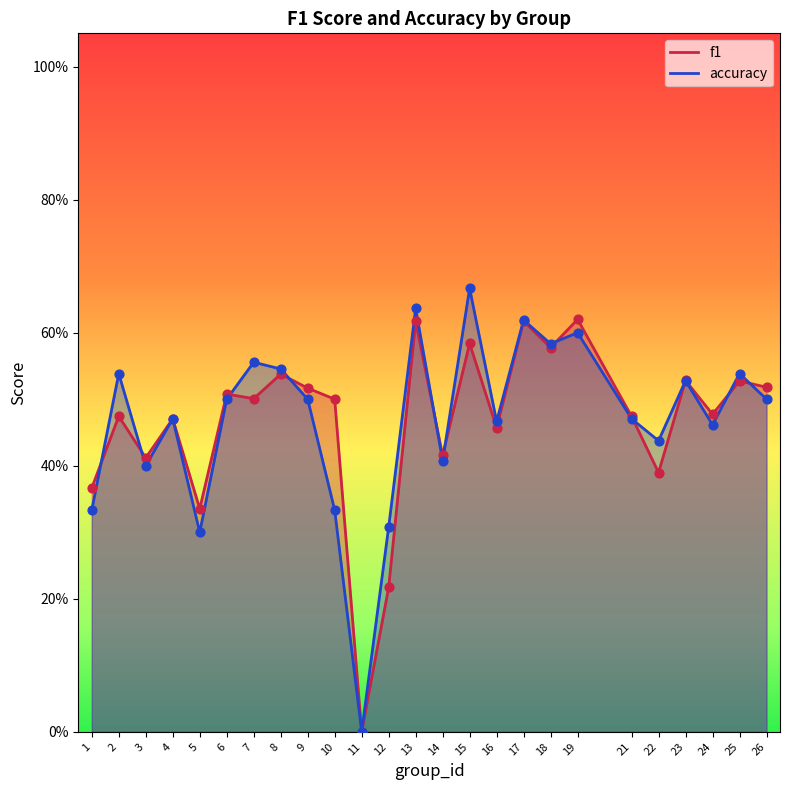

Which series has the widest spread of Y values?

accuracy